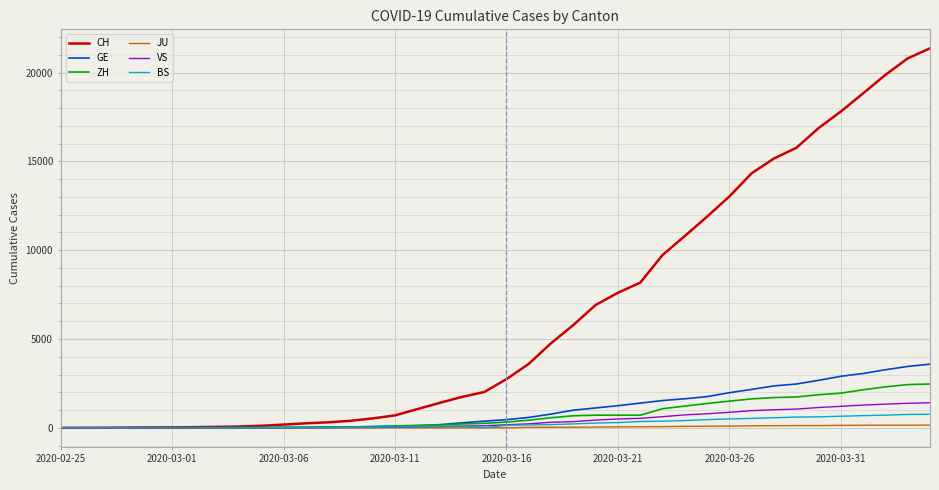

Which series has the largest total across all categories?

CH